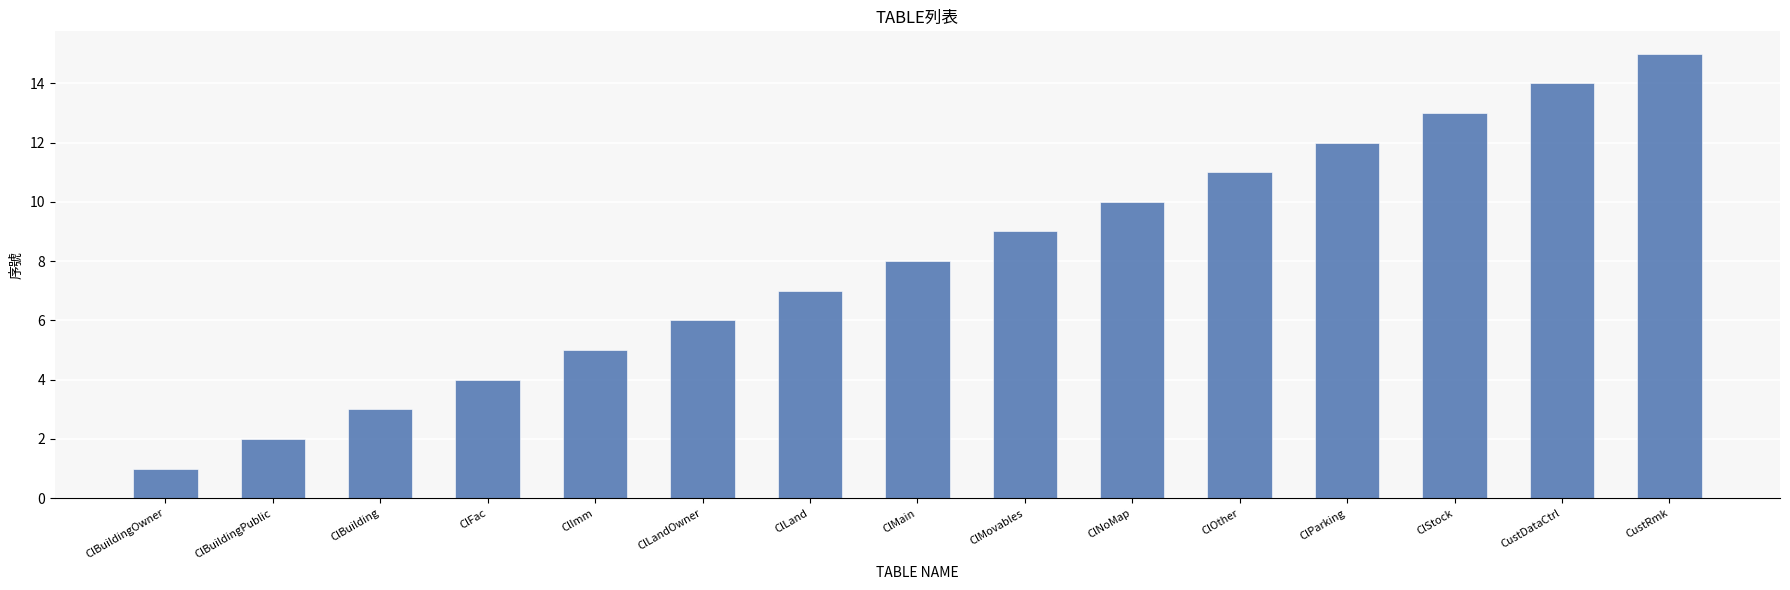

At which category does the chart reach its peak across all series?

CustRmk